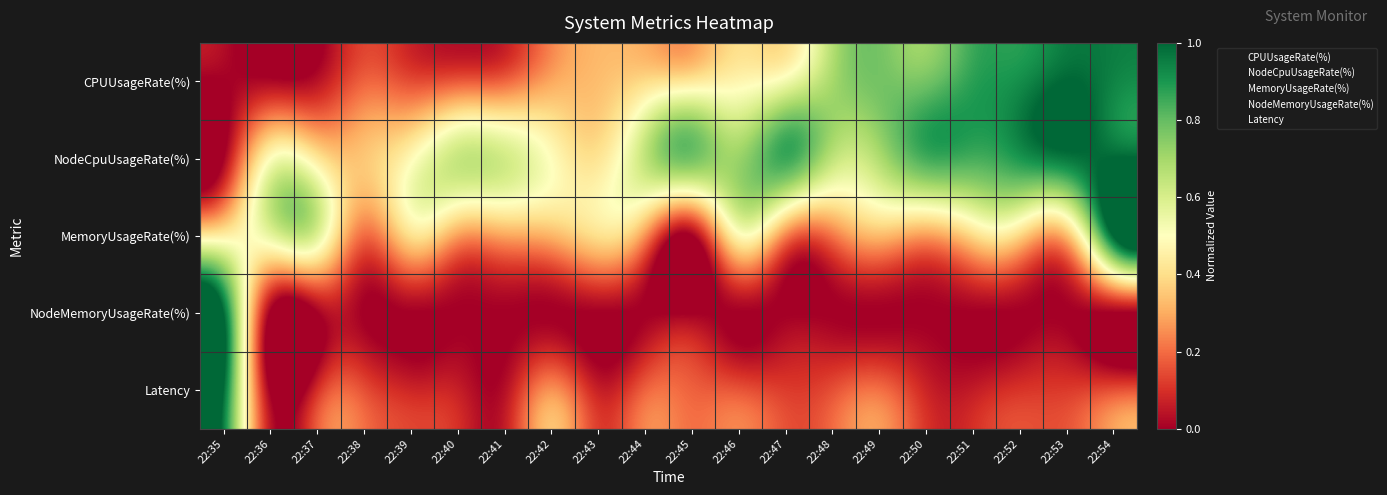

At which category does the chart reach its peak across all series?

22:53